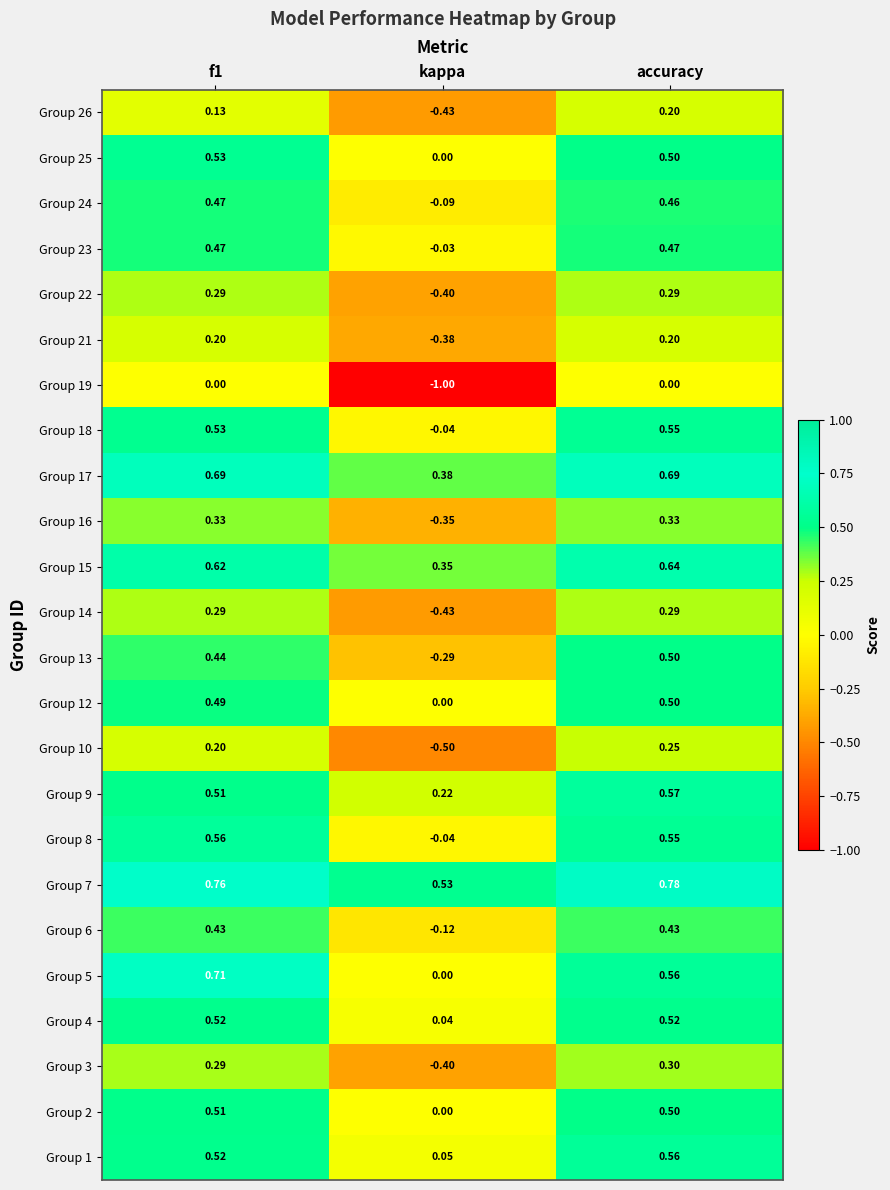

Where is Group 18 nearest to the value 0?

kappa